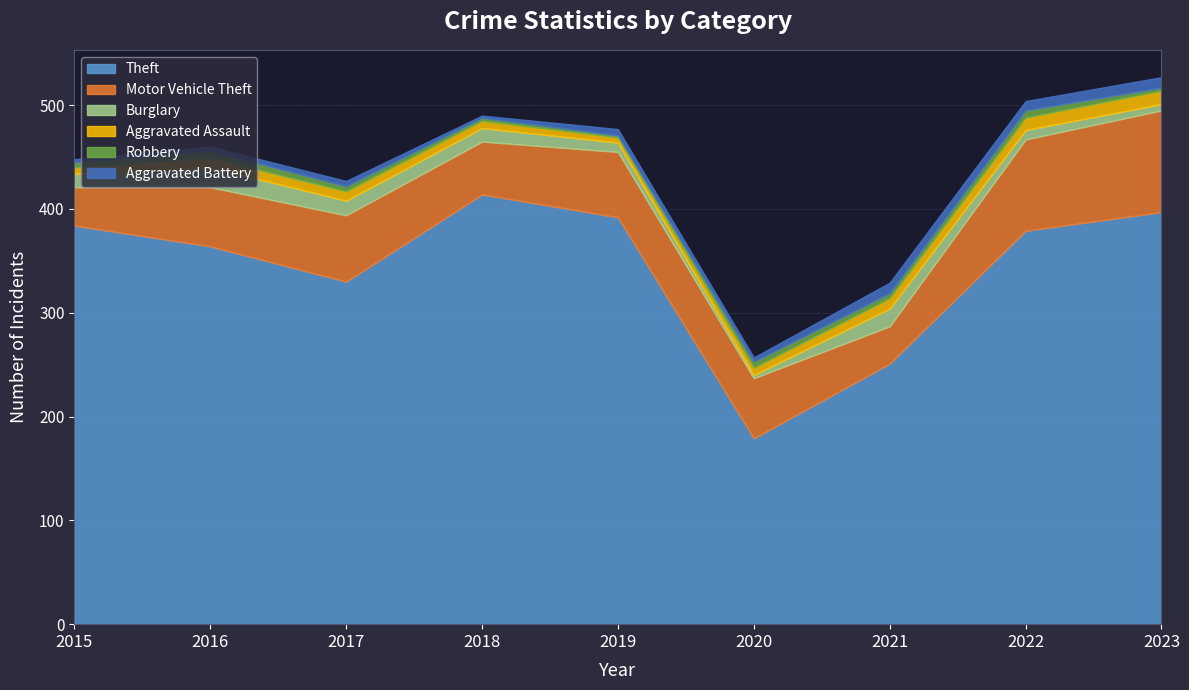

Rank the series by their maximum value, from highest to lowest.

Theft, Motor Vehicle Theft, Burglary, Aggravated Assault, Aggravated Battery, Robbery